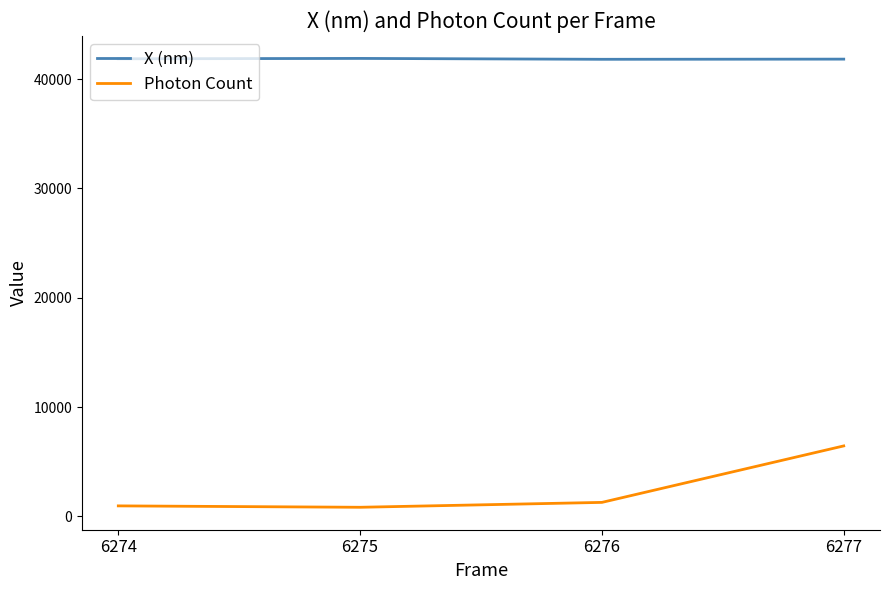

Is it true that X (nm) equals 41891.7 at 6275?

True